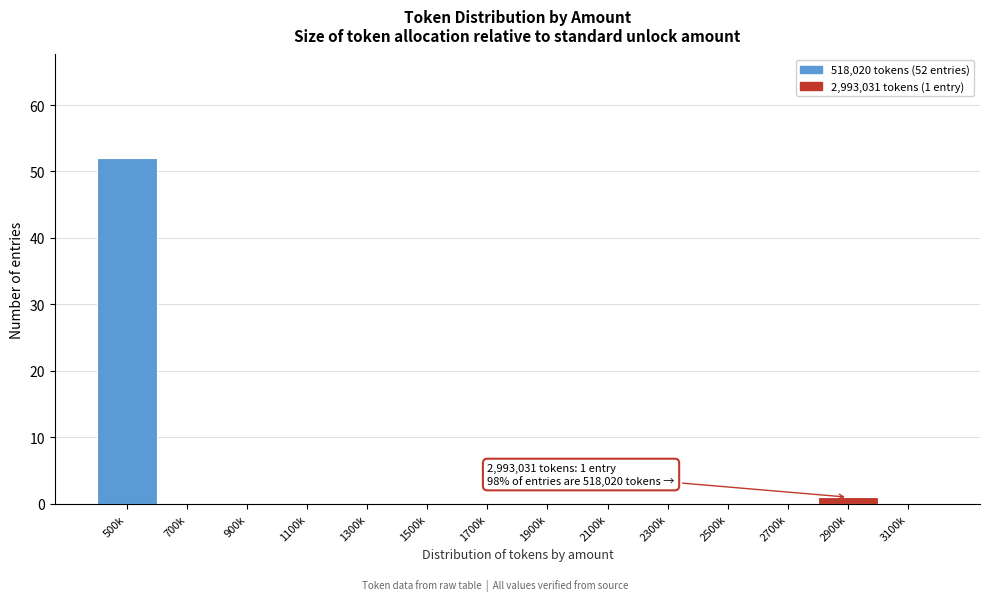

Reading right to left, what are all the values shown in this chart?

3100k=0	2900k=1	2700k=0	2500k=0	2300k=0	2100k=0	1900k=0	1700k=0	1500k=0	1300k=0	1100k=0	900k=0	700k=0	500k=52